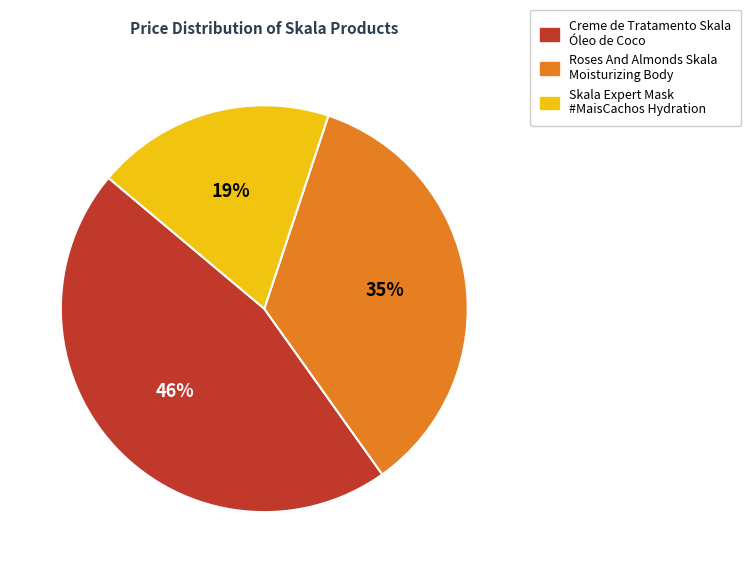

To the nearest percent, what is the difference between the largest and smallest slice percentages?

27%